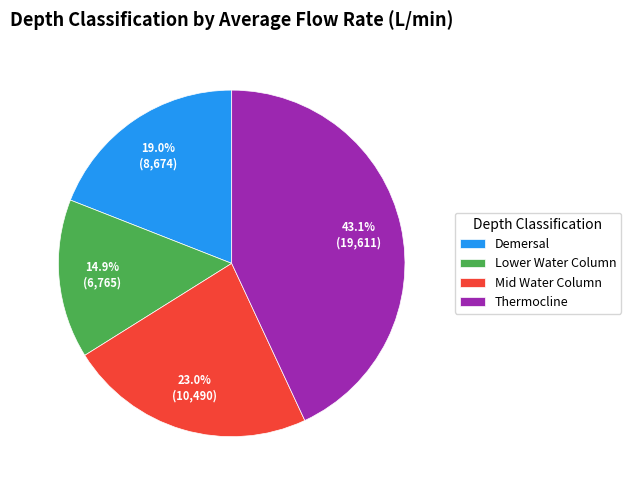

To the nearest percent, what portion does Lower Water Column represent?

15%